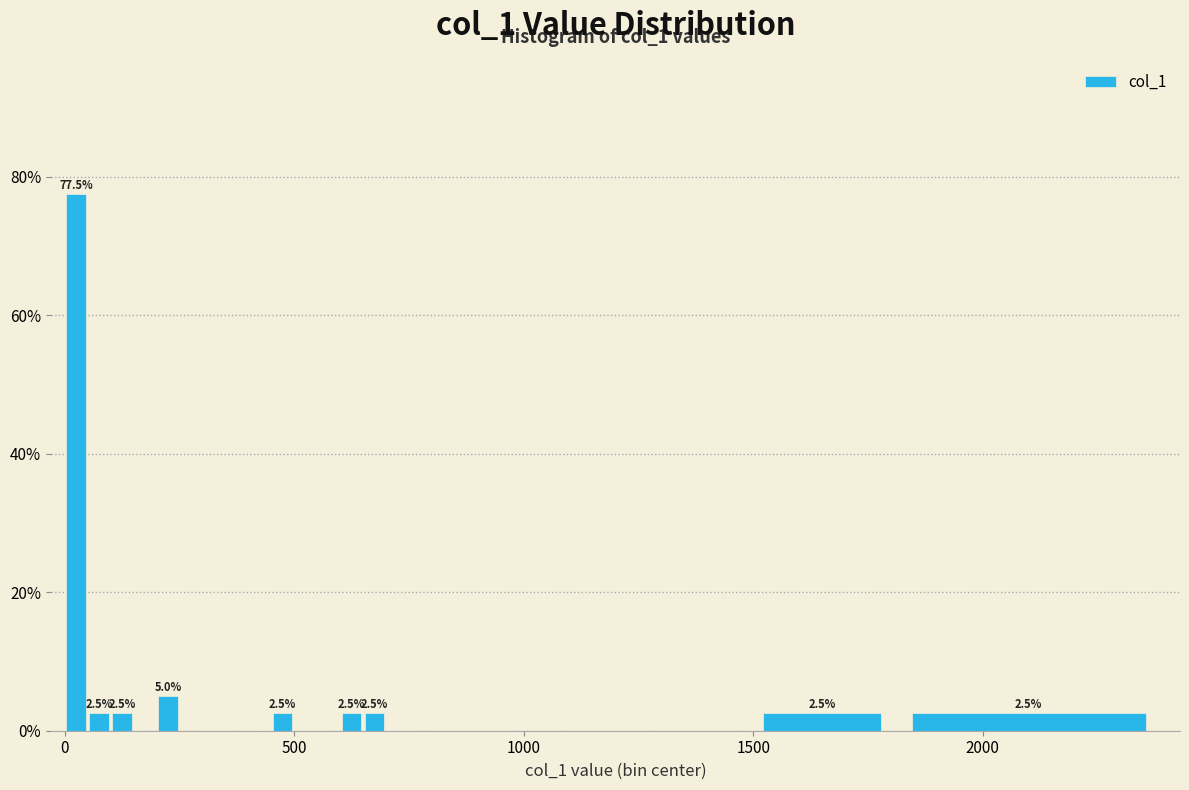

Read against the x-axis, roughly where is the centre of the tallest bar?

50